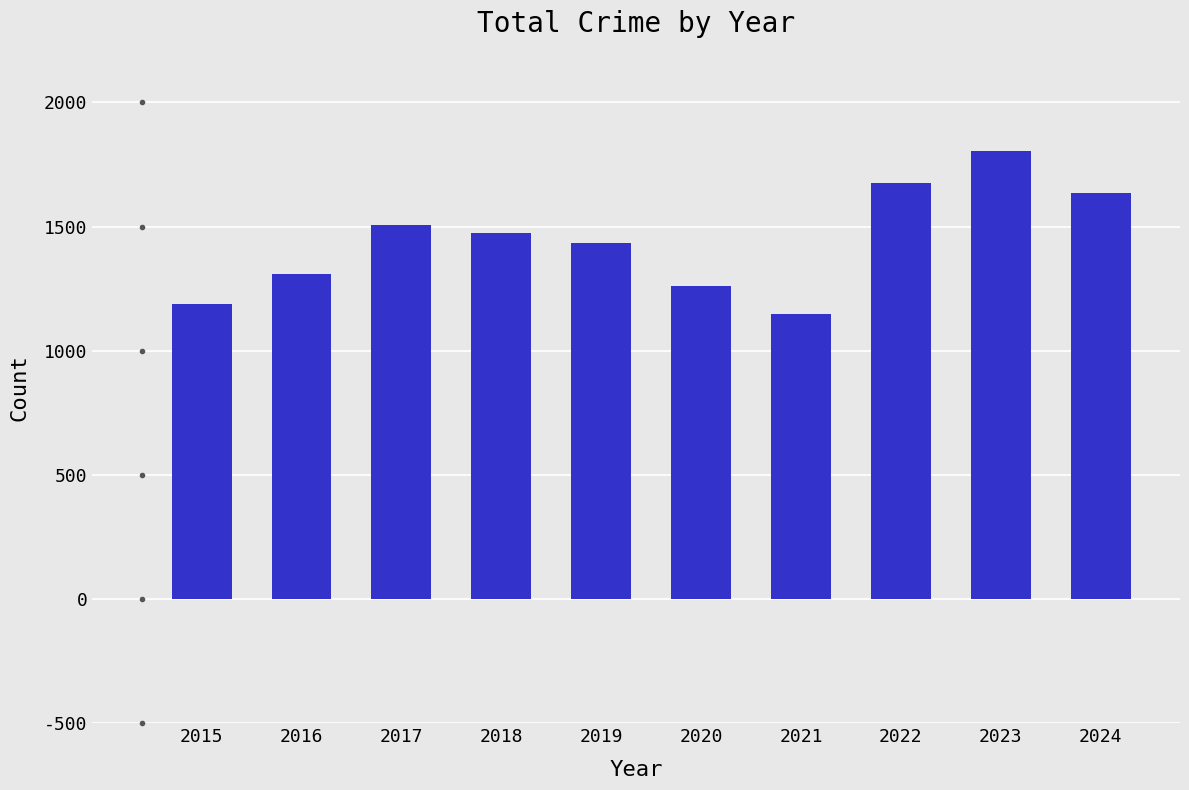

What is the ratio of the value at 2016 to the value at 2022?

0.8